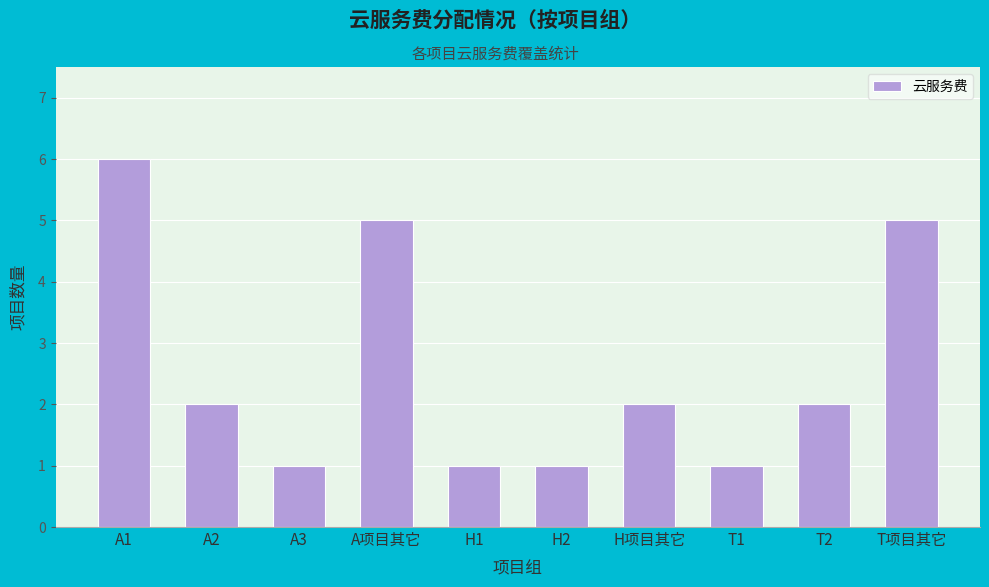

Reading left to right, list all the values displayed in this chart.

A1=6	A2=2	A3=1	A项目其它=5	H1=1	H2=1	H项目其它=2	T1=1	T2=2	T项目其它=5